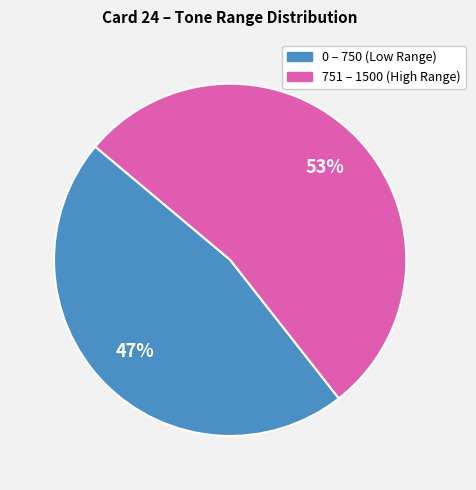

How many segments does this pie chart have?

2